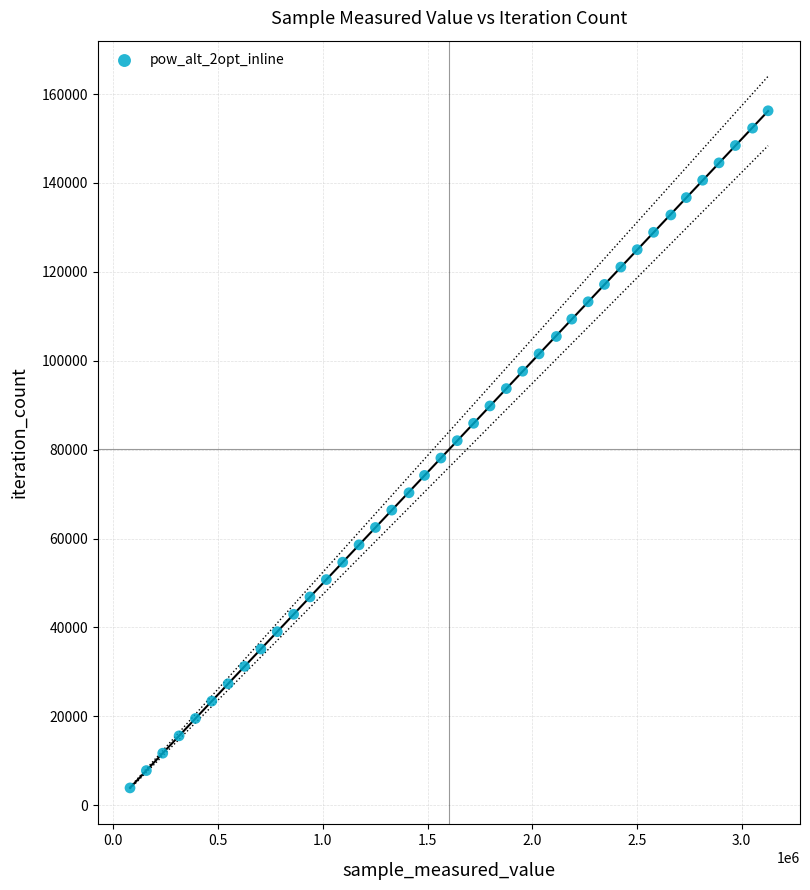

What is the range of X values (max minus min)?

3046680